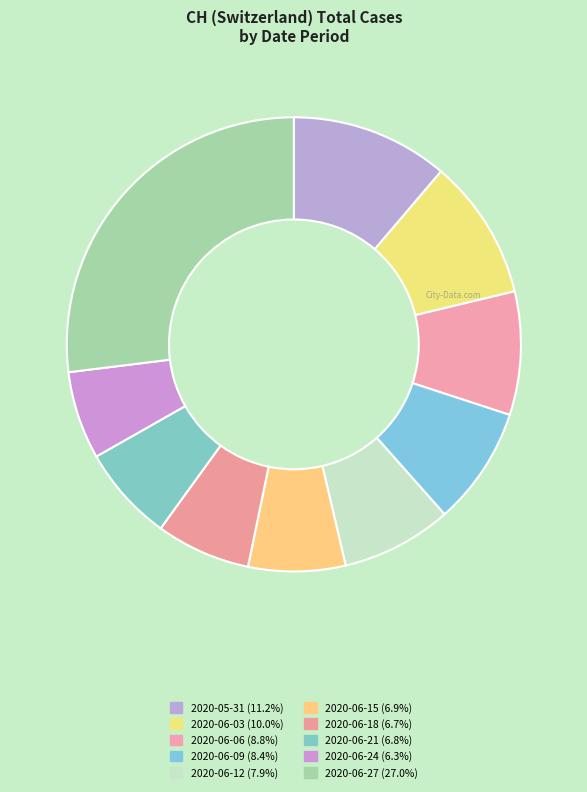

Count the number of slices in the pie.

10